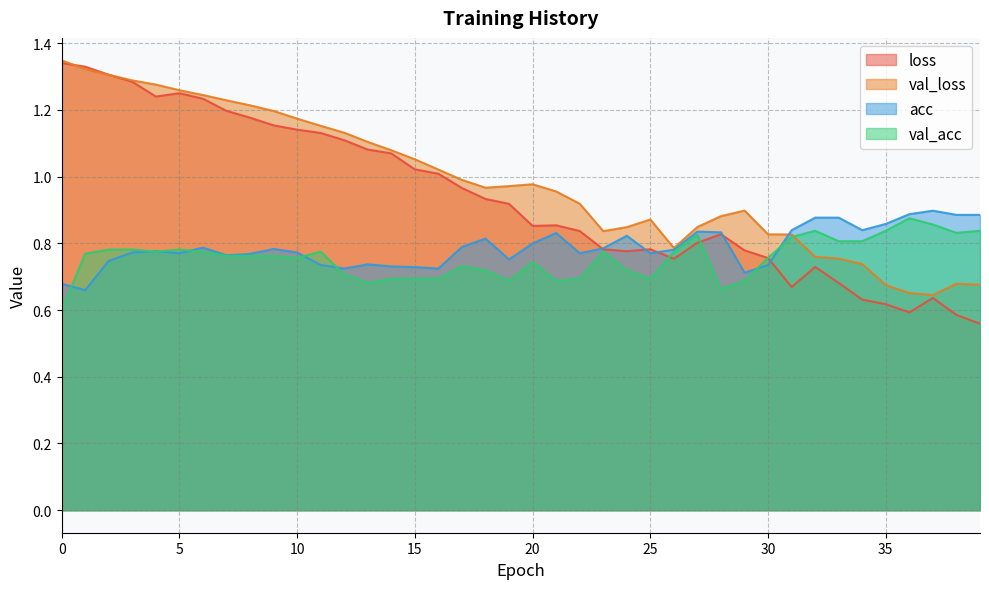

Which series has the largest range (max minus min)?

loss